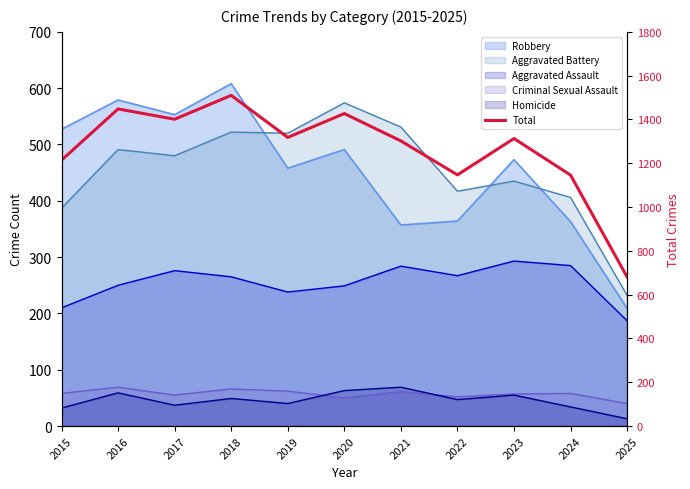

List the labels in order of value, smallest first.

2025, 2024, 2022, 2015, 2021, 2023, 2019, 2017, 2020, 2016, 2018